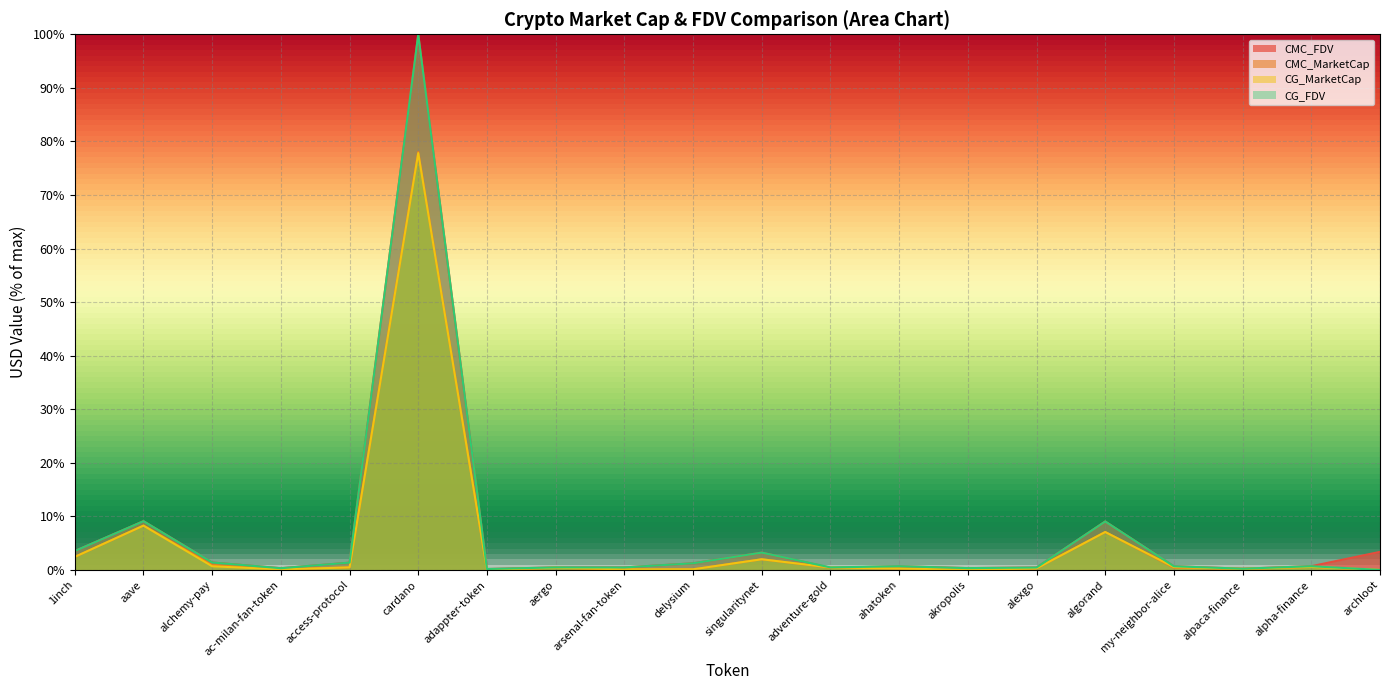

What is the difference between the CG_MarketCap values at ahatoken and access-protocol?

0.2